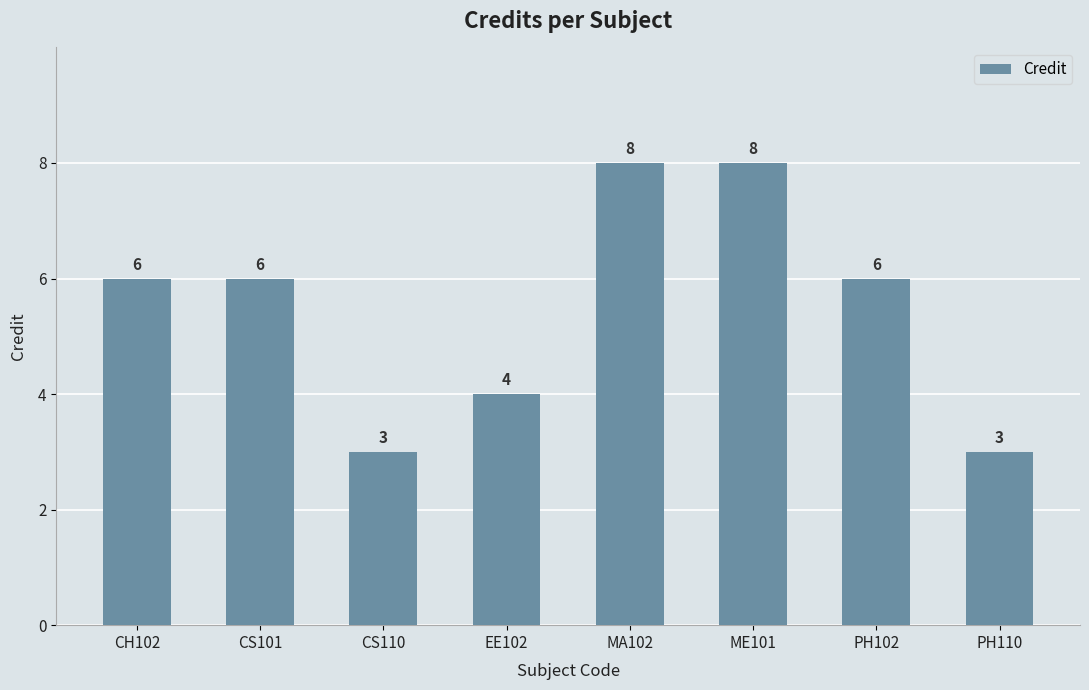

Is it true that the value at ME101 is 2?

False